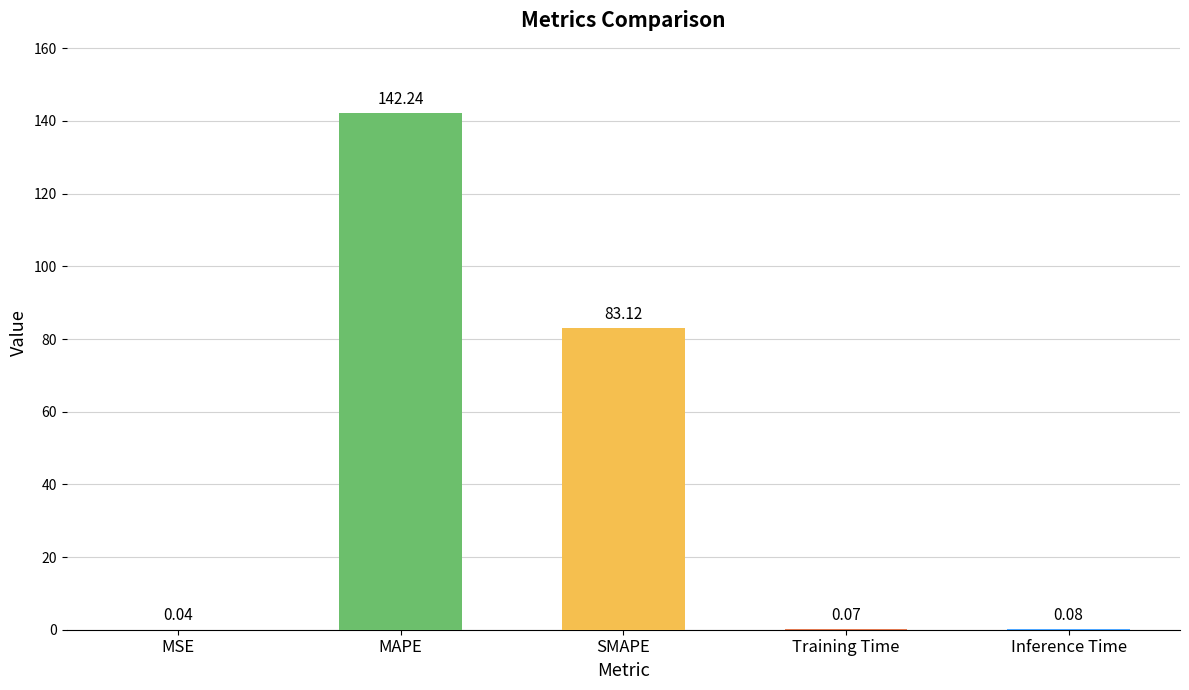

At which category does the chart reach its peak across all series?

MAPE